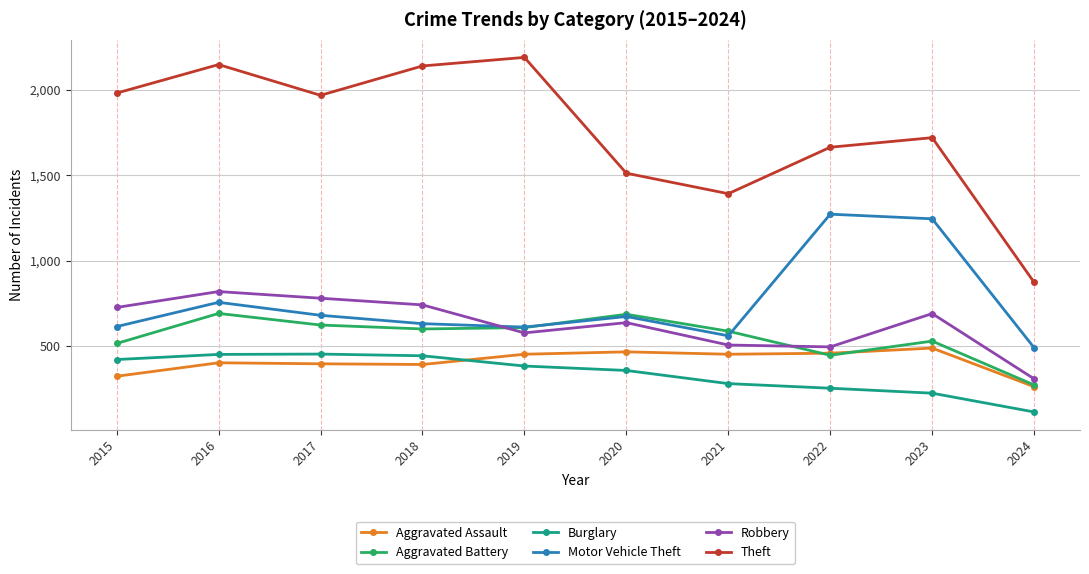

What is the spread (max minus min) of values at 2018?

1748